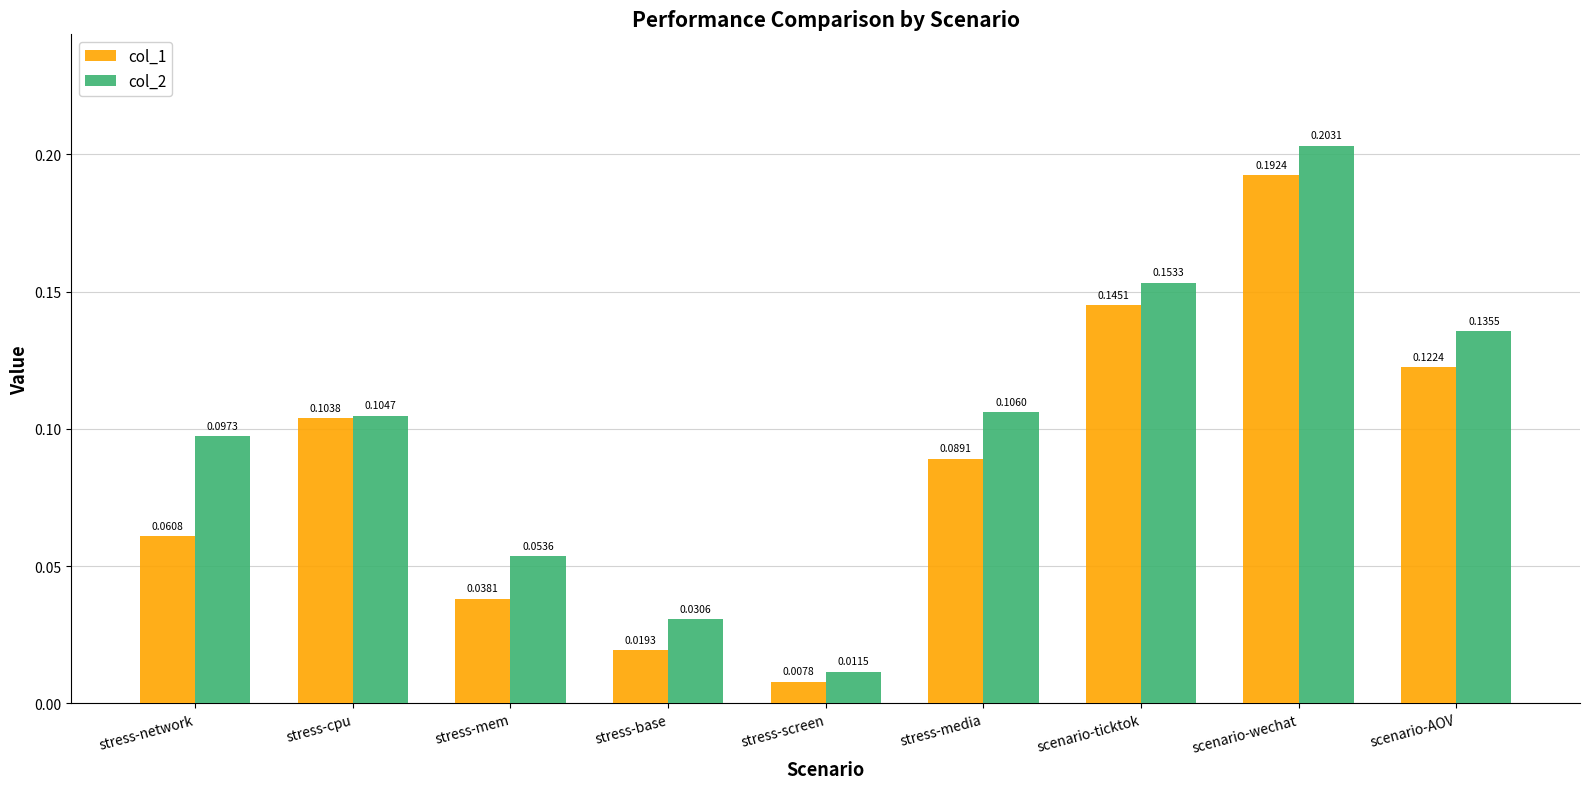

What is the sum of the col_2 values at scenario-wechat and stress-network?

0.3